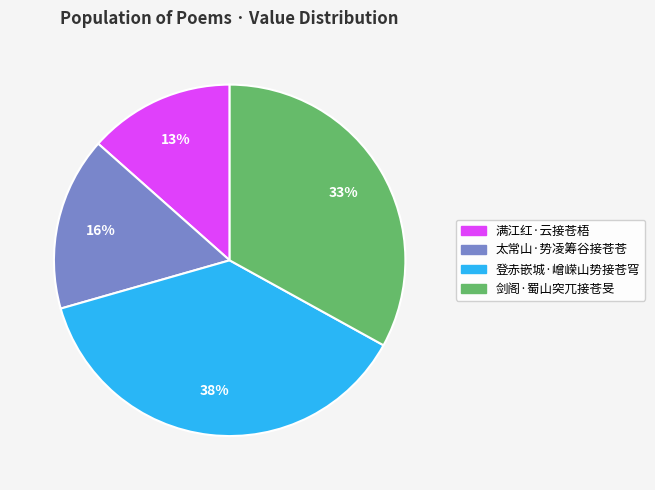

Which slice is the largest?

登赤嵌城·嶒嵘山势接苍穹